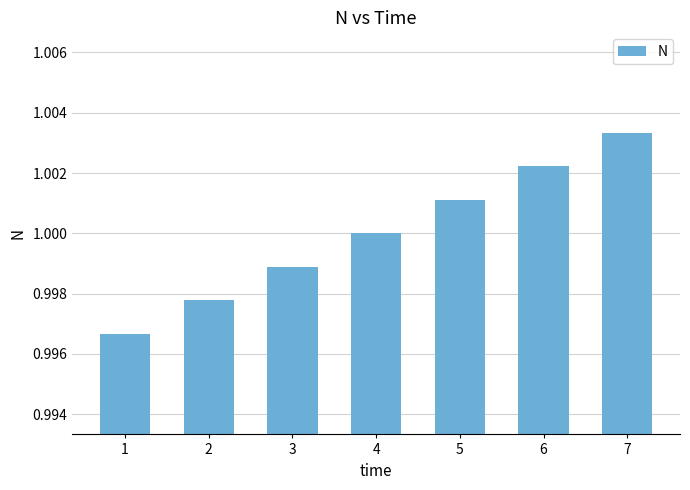

List the labels in order of value, smallest first.

1, 2, 3, 4, 5, 6, 7